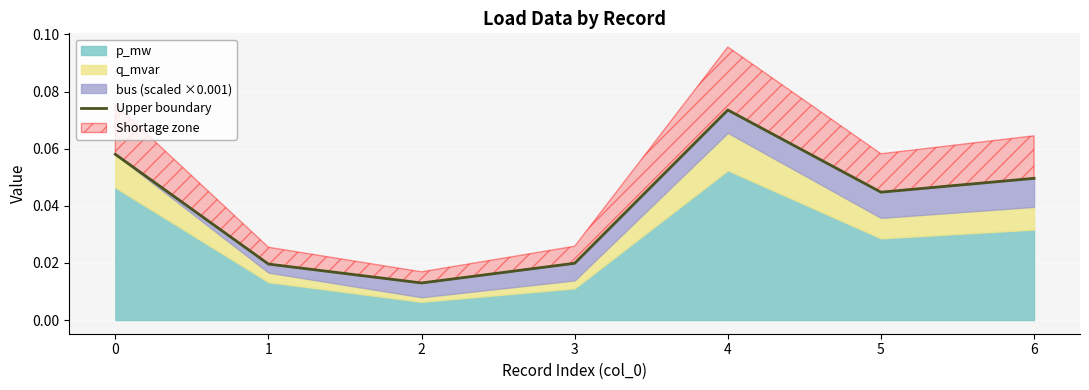

How many interior local peaks (higher than both neighbors) does the data have?

1